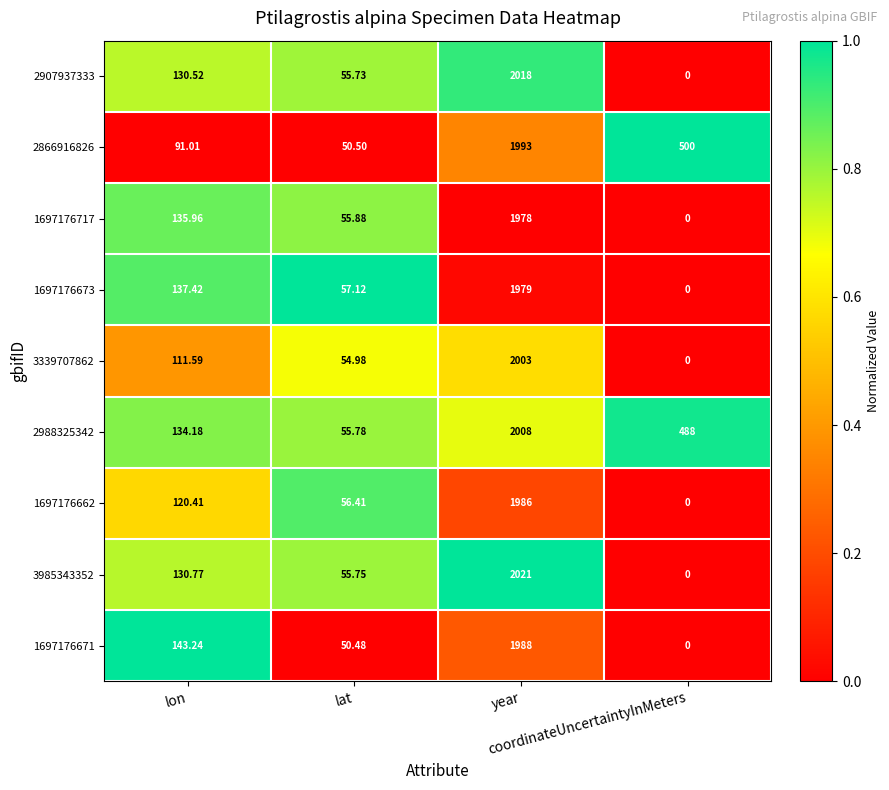

Which label corresponds to the largest value in the chart?

year